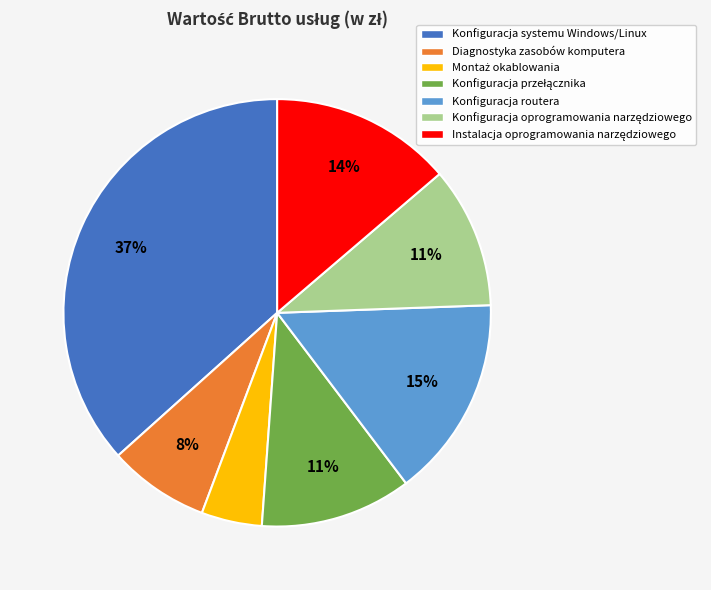

Count the number of slices in the pie.

7